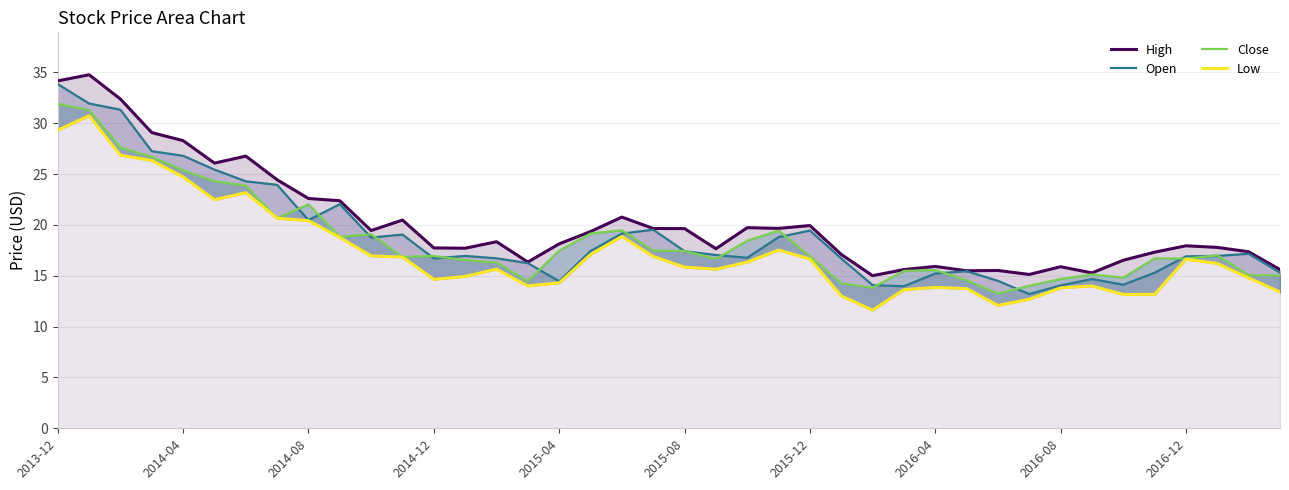

At how many categories does at least one series exceed 28?

5